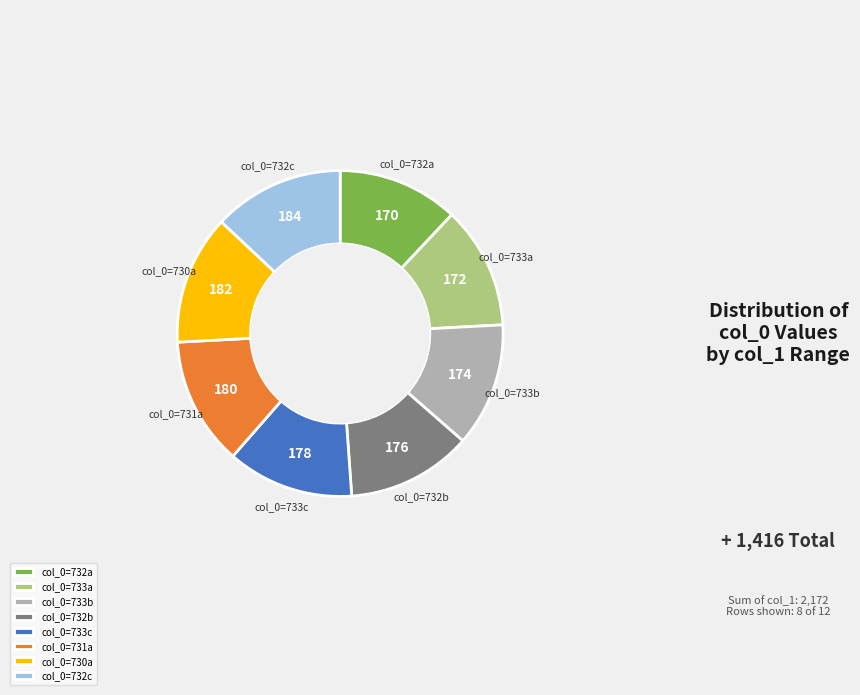

How many segments does this pie chart have?

8